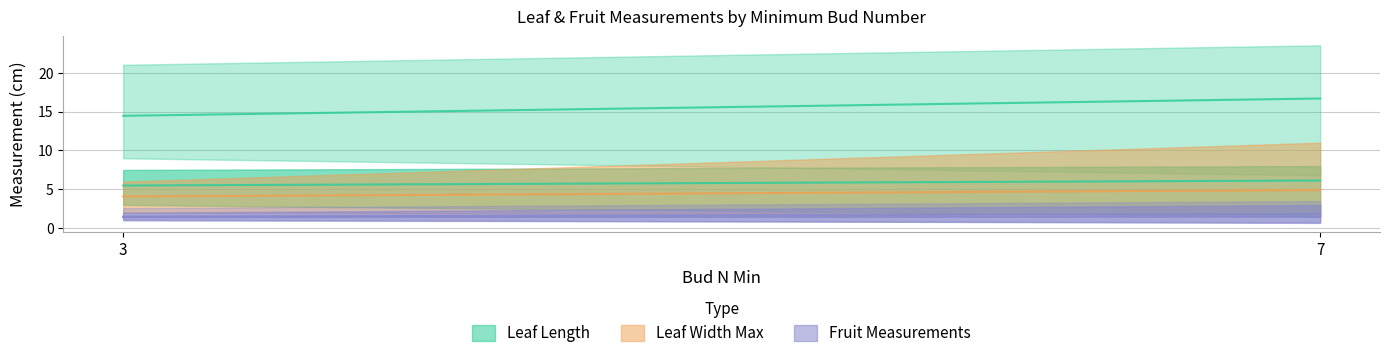

What is the sum of the leaflength_max values at 7 and 3?

31.0